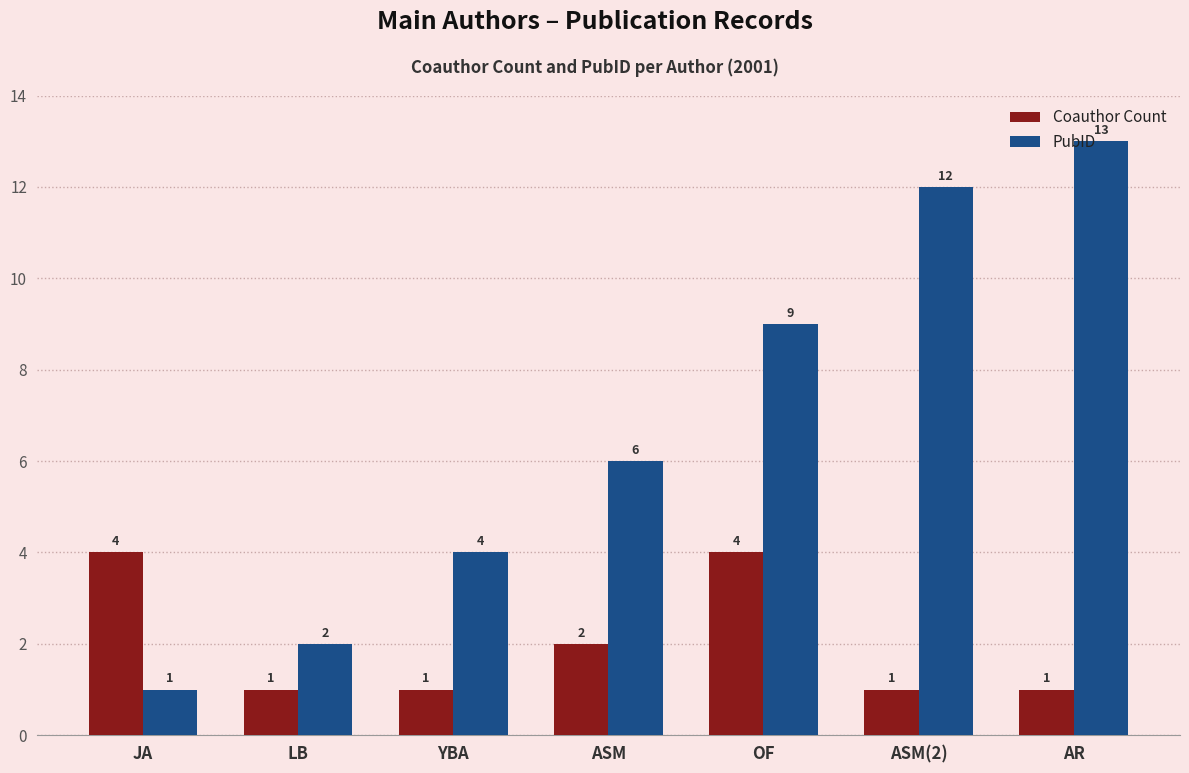

Which series changed the most between LB and OF?

PubID